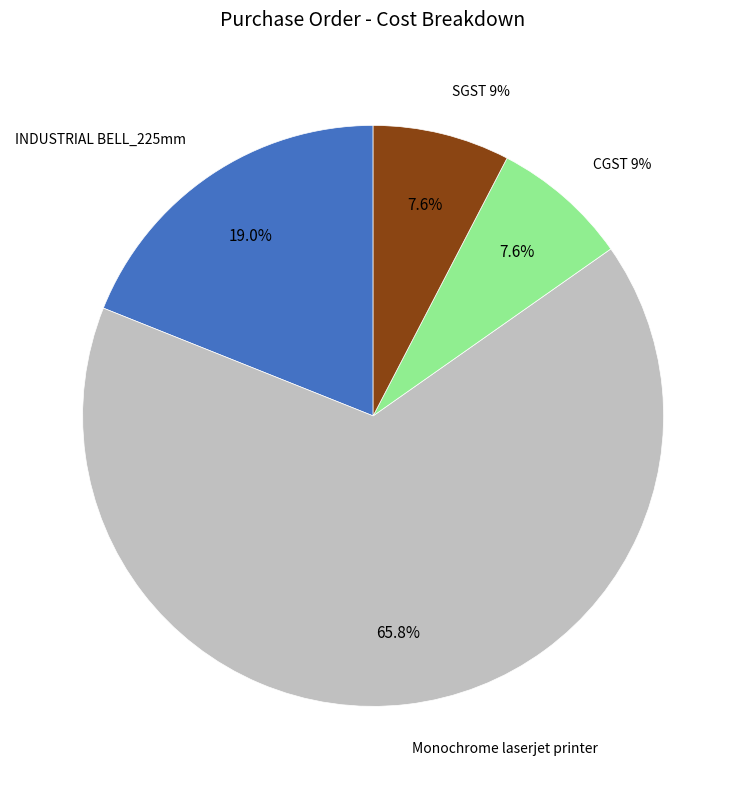

What is the majority slice?

Monochrome laserjet printer